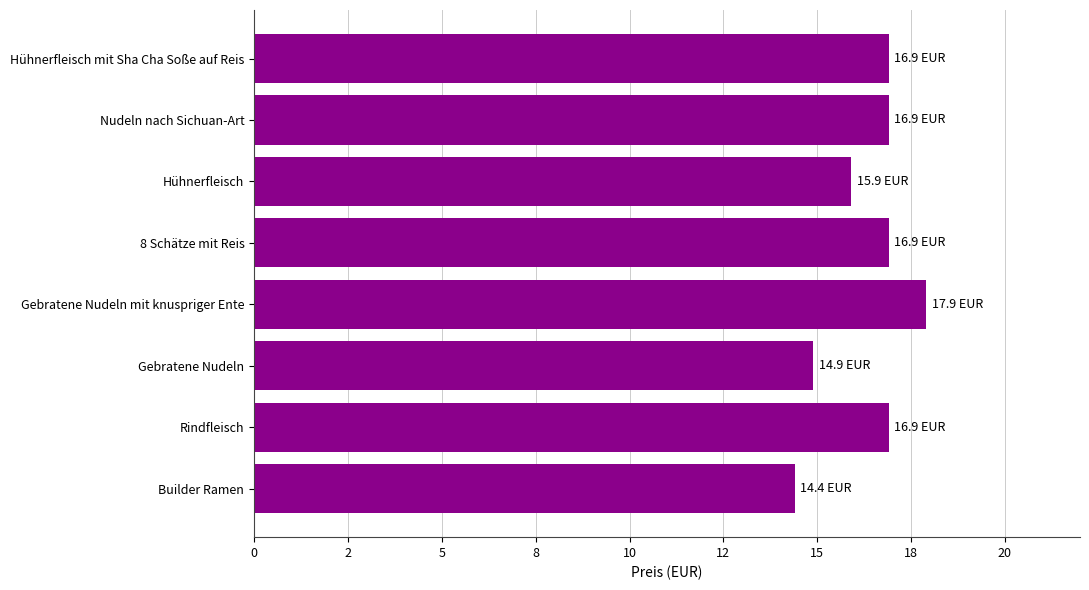

What is the minimum value shown in the chart?

14.4